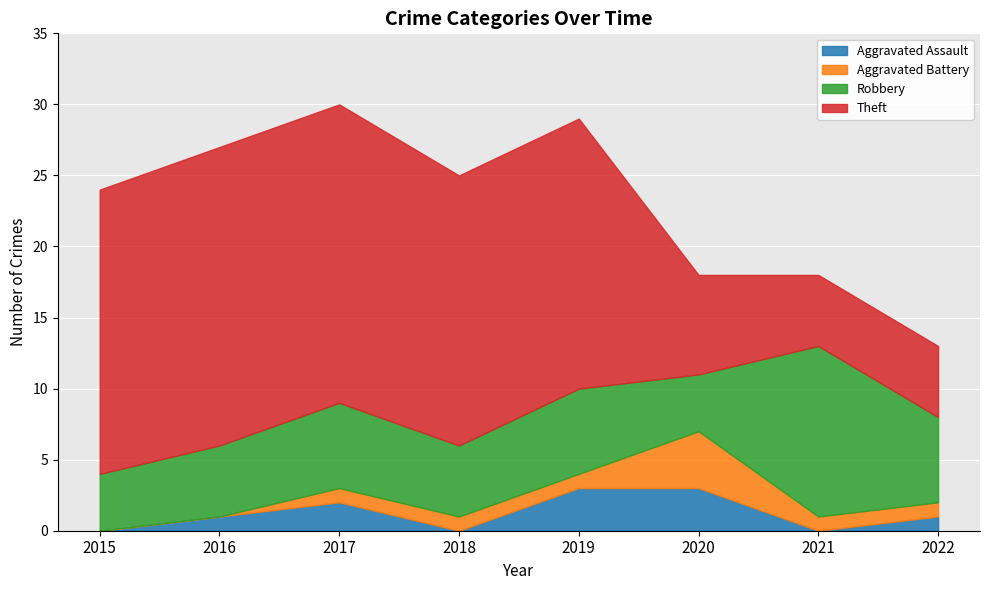

List the labels in order of Robbery value, largest first.

2021, 2017, 2019, 2022, 2016, 2018, 2015, 2020